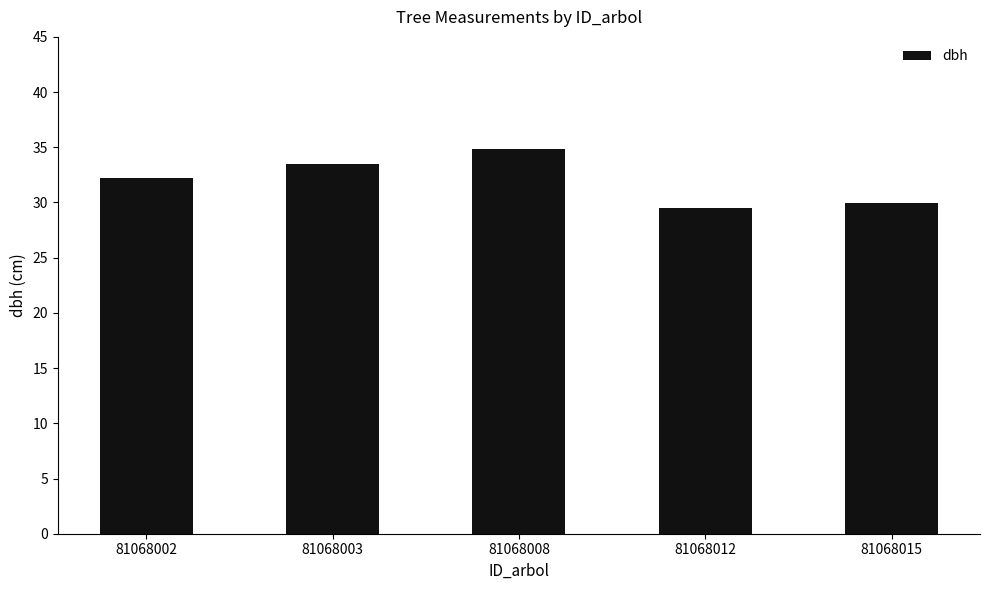

What is the sum of all values?

160.0